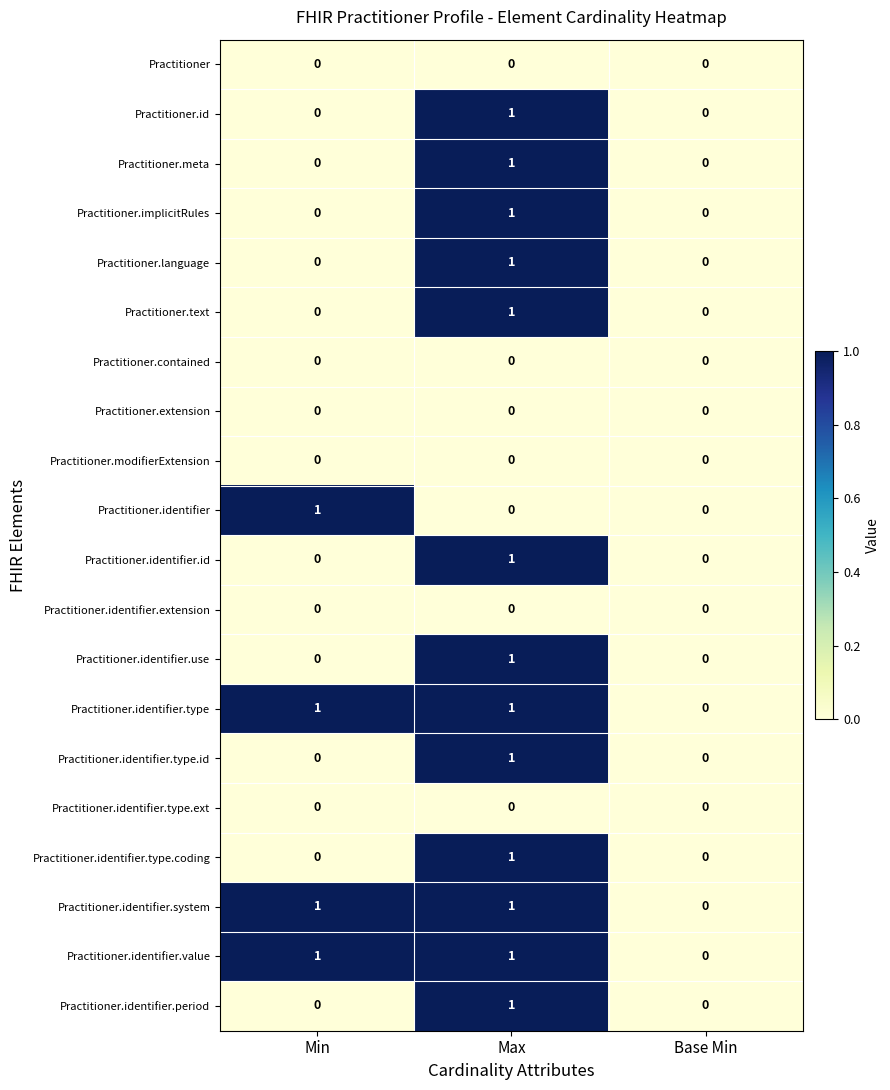

The Practitioner.modifierExtension series shows 0 at Min. True or false?

True